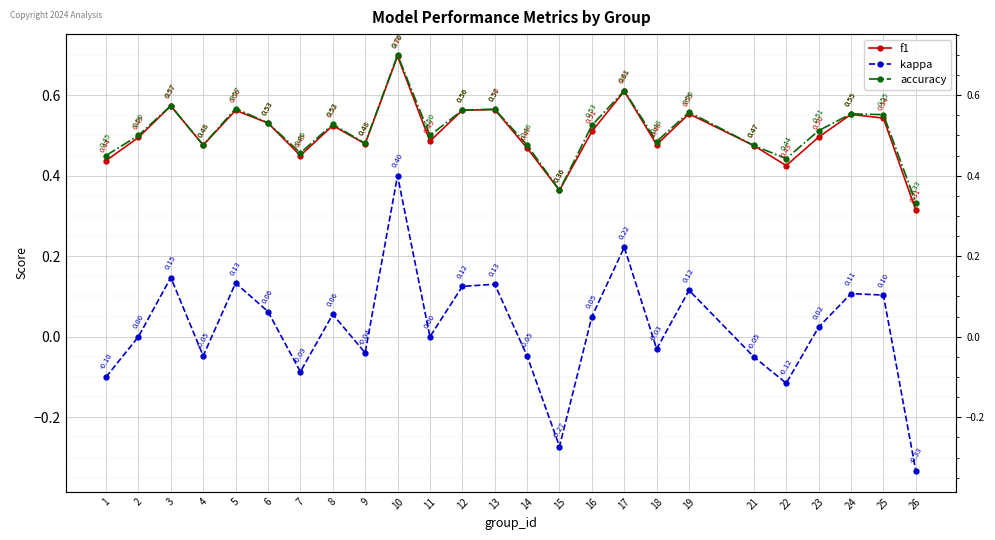

What is the maximum value shown in the chart?

0.7